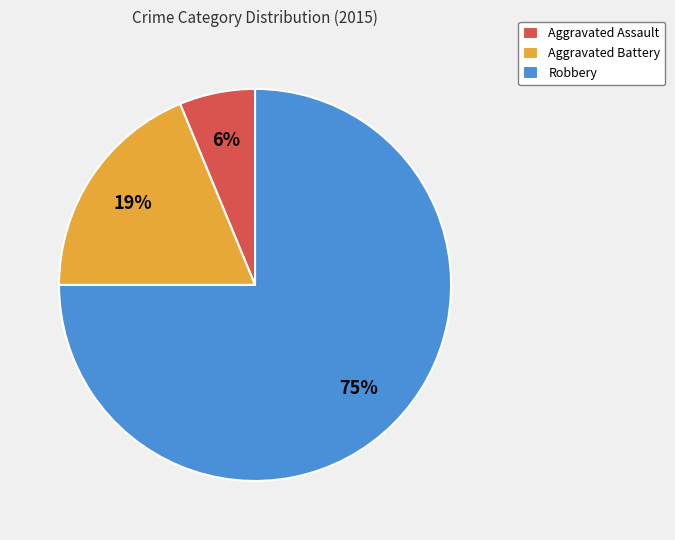

Which slice represents more than half of the pie?

Robbery